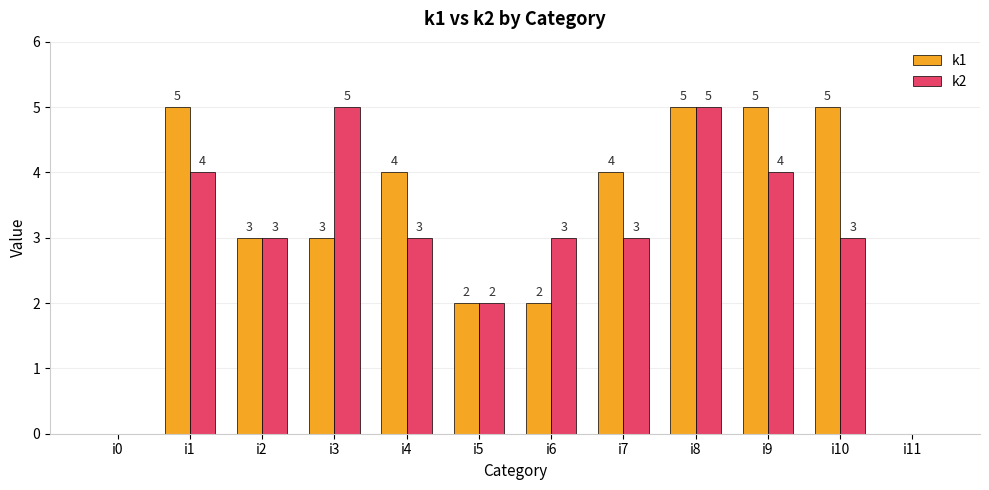

Is the value of k1 at i11 greater than the value of k2 at i7?

No